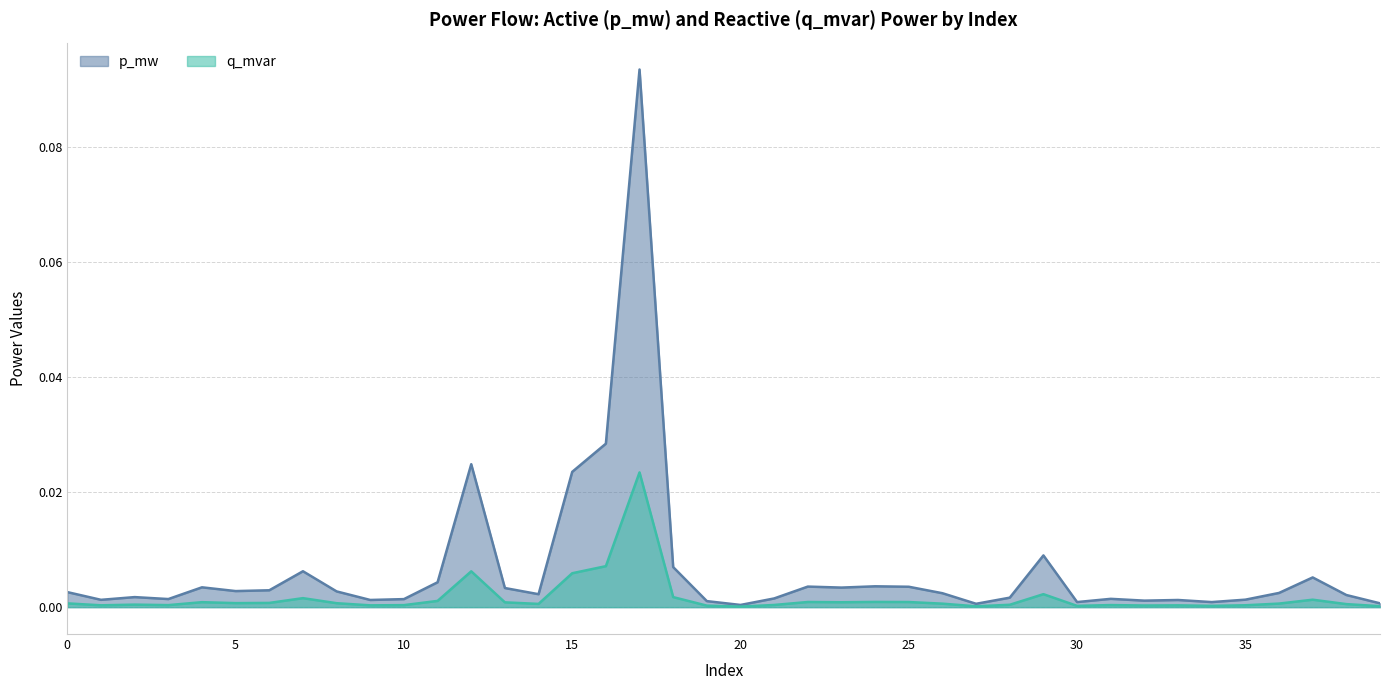

True or false: p_mw and q_mvar cross at least once.

False